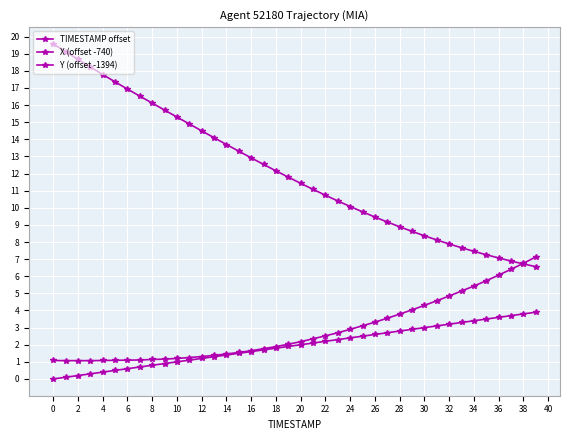

Does the chart have visible grid lines?

Yes